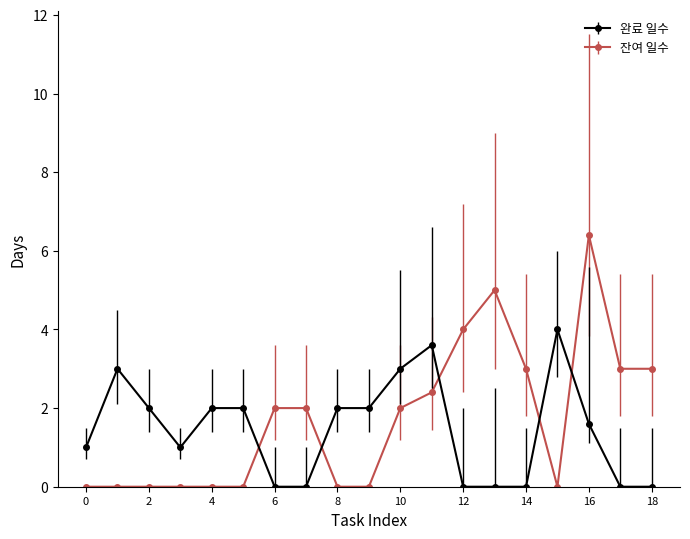

What is the greatest value displayed?

6.4